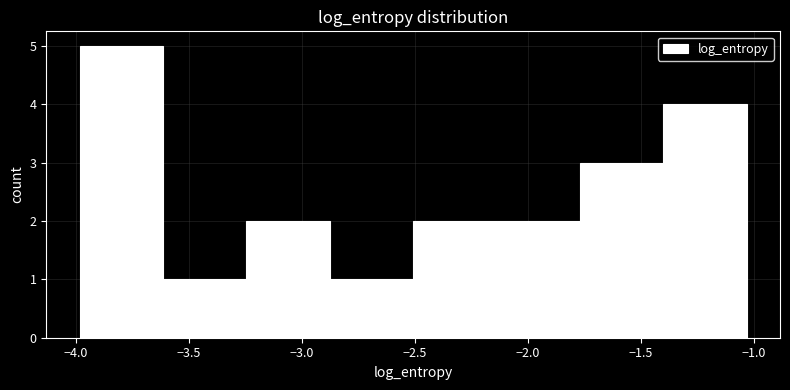

Reading left to right, transcribe this chart: for each bar, give the range it covers on the x-axis and its height. Neither the bar edges nor the heights are printed on the chart, so give them approximately, as read against the axes.

-4.00 to -3.60: 5
-3.60 to -3.25: 1
-3.25 to -2.90: 2
-2.90 to -2.50: 1
-2.50 to -2.15: 2
-2.15 to -1.75: 2
-1.75 to -1.40: 3
-1.40 to -1.05: 4